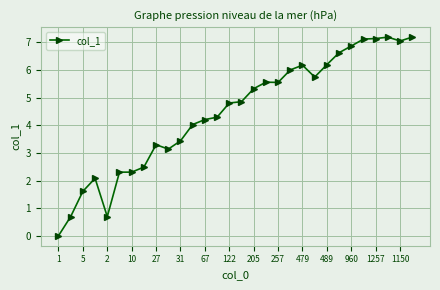

What is the value of the 22nd point from the left?

5.7